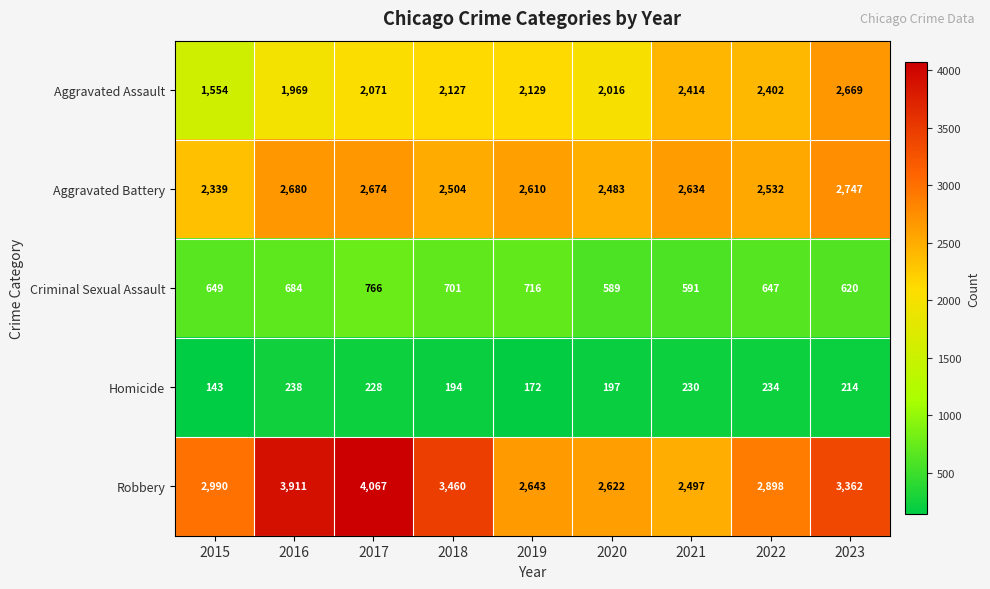

What is the spread (max minus min) of values at 2021?

2404